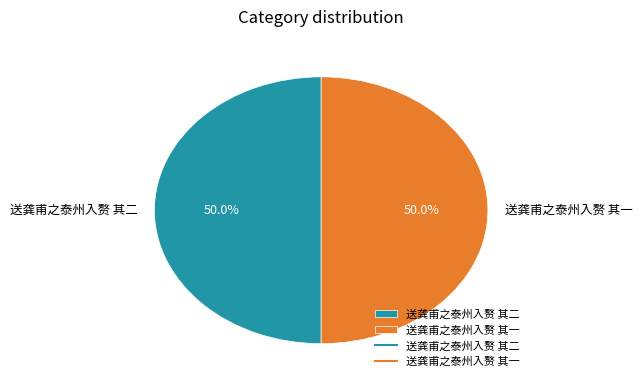

The 送龚甫之泰州入赘 其二 slice represents 50% of the pie. True or false?

True